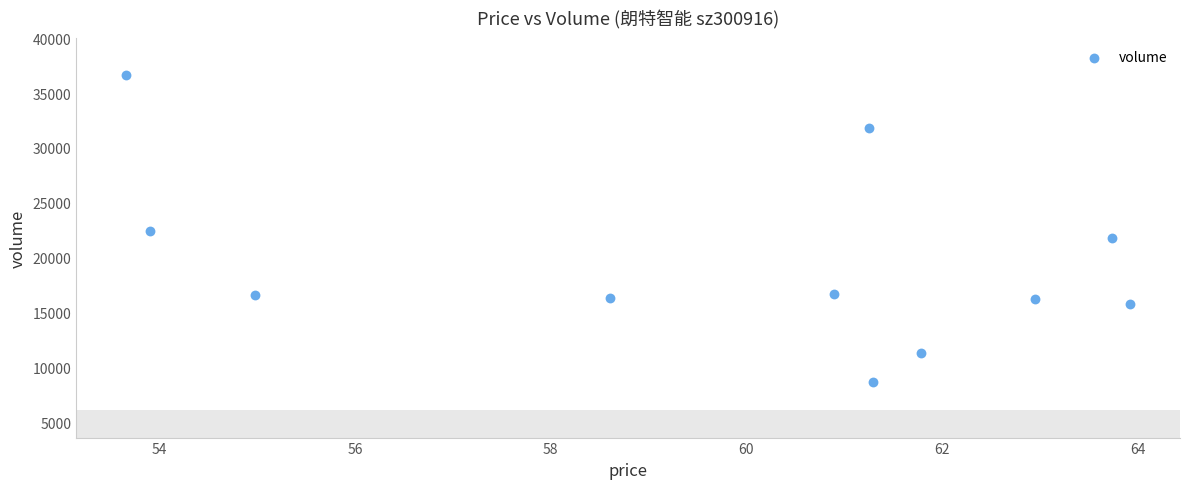

What is the average Y value?

19508